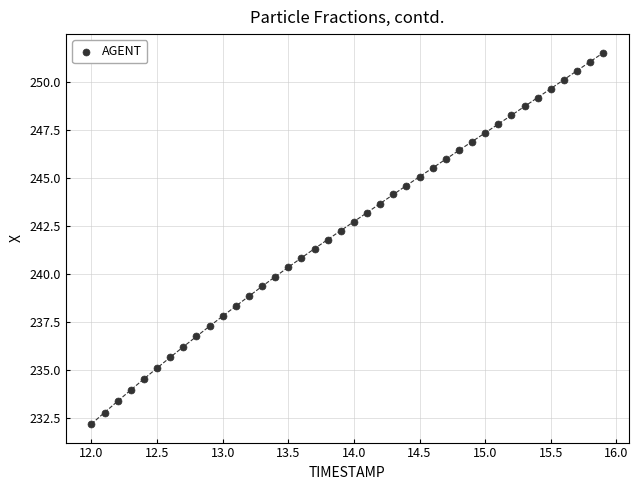

What is the range of X values (max minus min)?

3.9